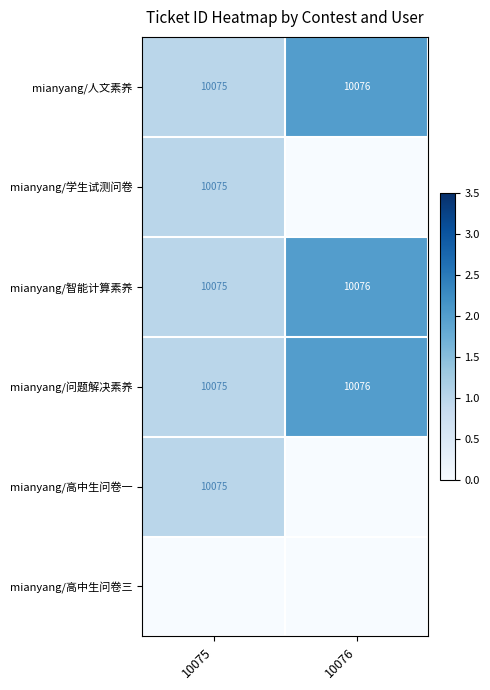

What is the difference between the highest and lowest values at 10076?

2